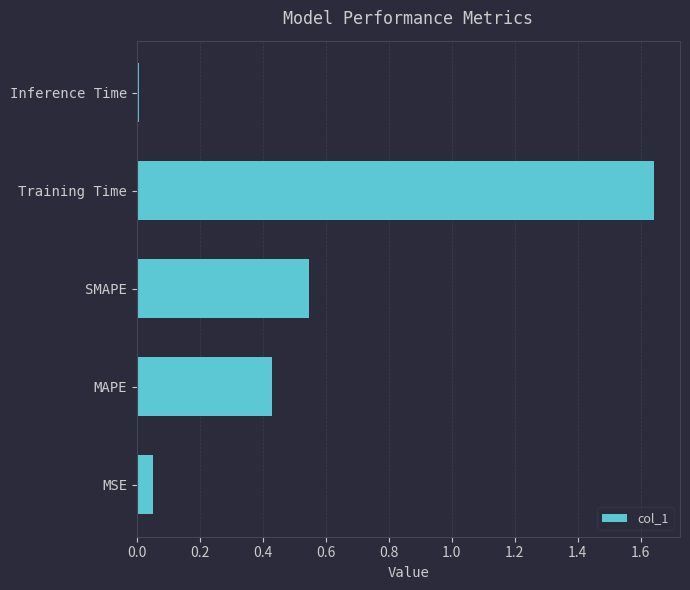

List the labels in order of value, smallest first.

Inference Time, MSE, MAPE, SMAPE, Training Time